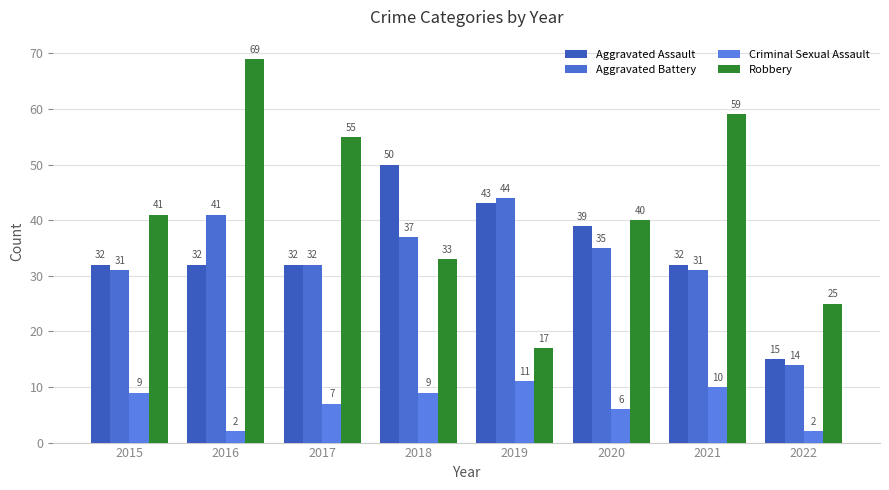

How many series are shown in this chart?

4